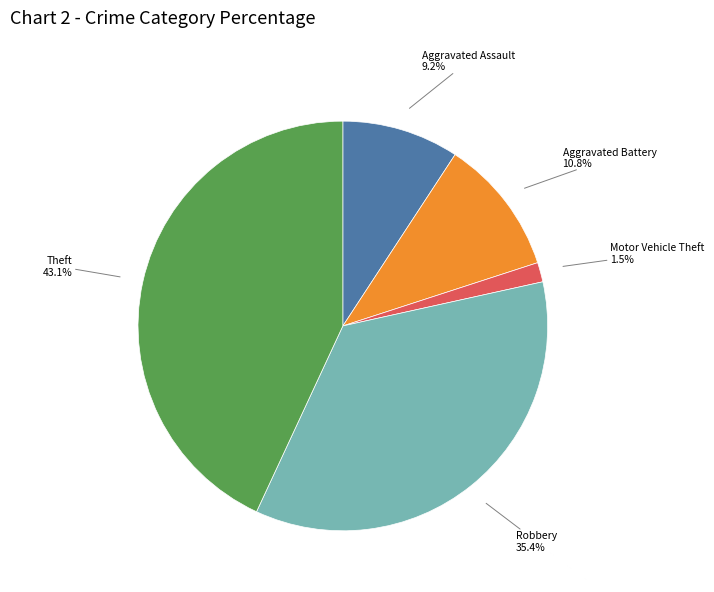

Which has a higher value, Robbery or Aggravated Assault?

Robbery